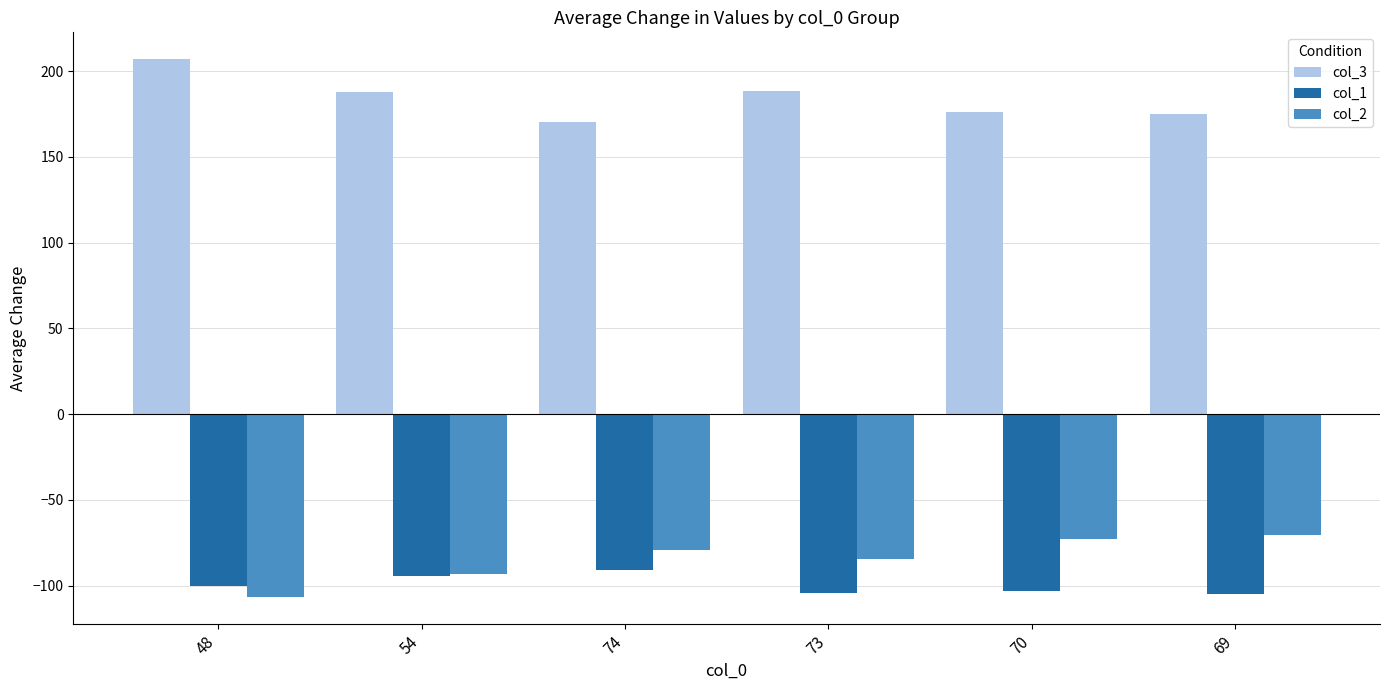

What is the difference between the highest and lowest values at 69?

279.6